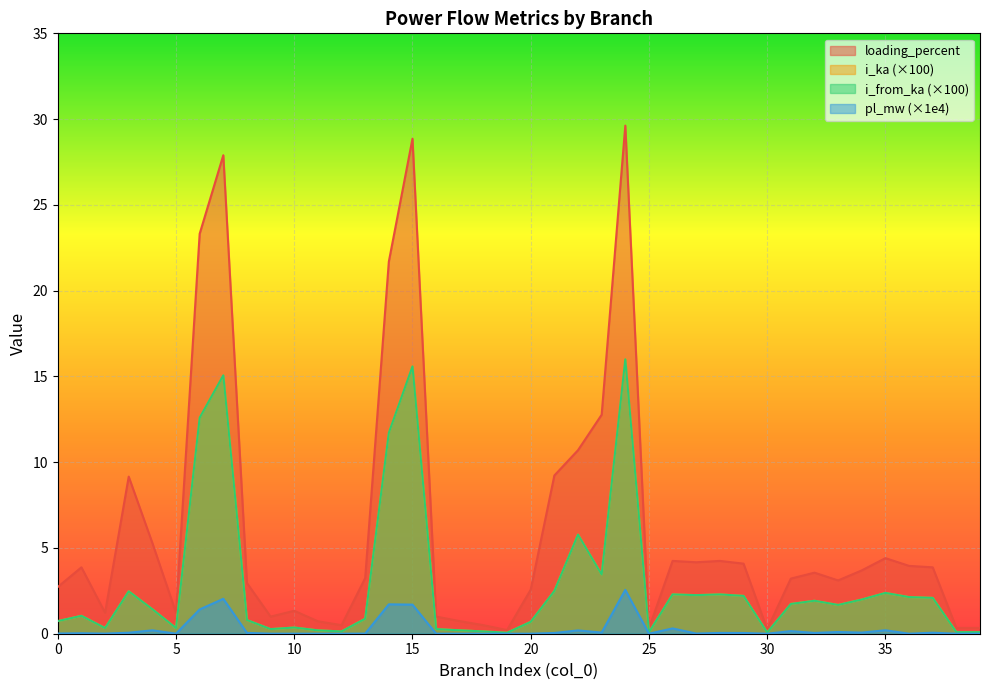

Is the value of loading_percent at 9 greater than the value of pl_mw at 15?

No